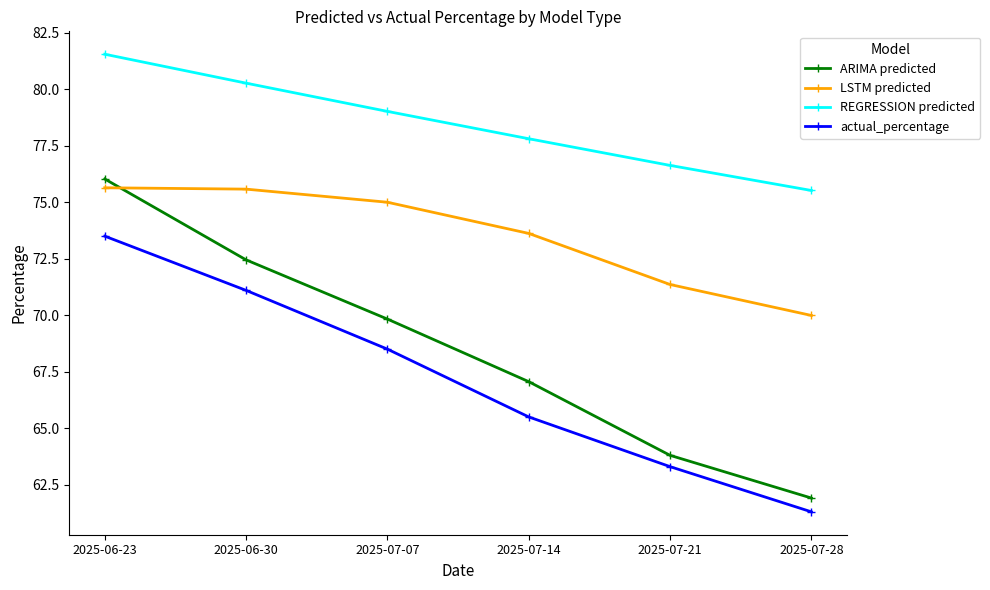

At which category is the sum across all series the highest?

2025-06-23